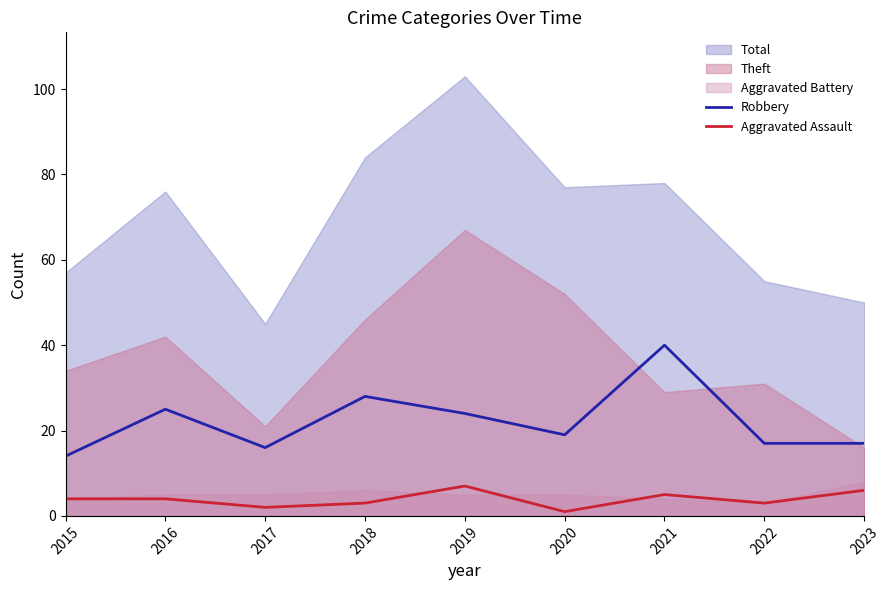

The value of Aggravated Assault at 2016 is 4. True or false?

True